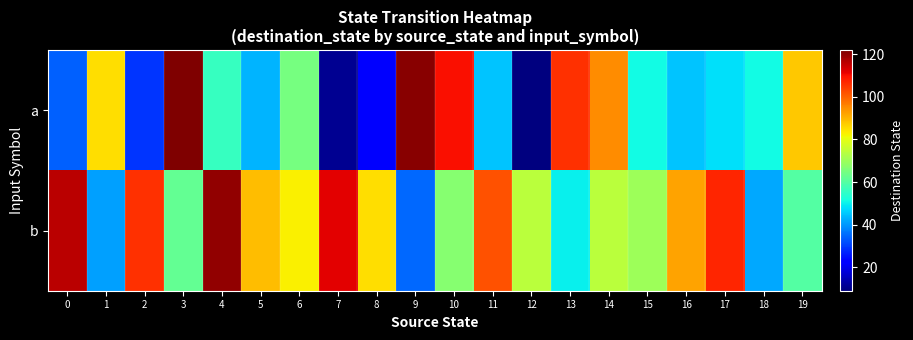

What is the greatest value displayed?

122